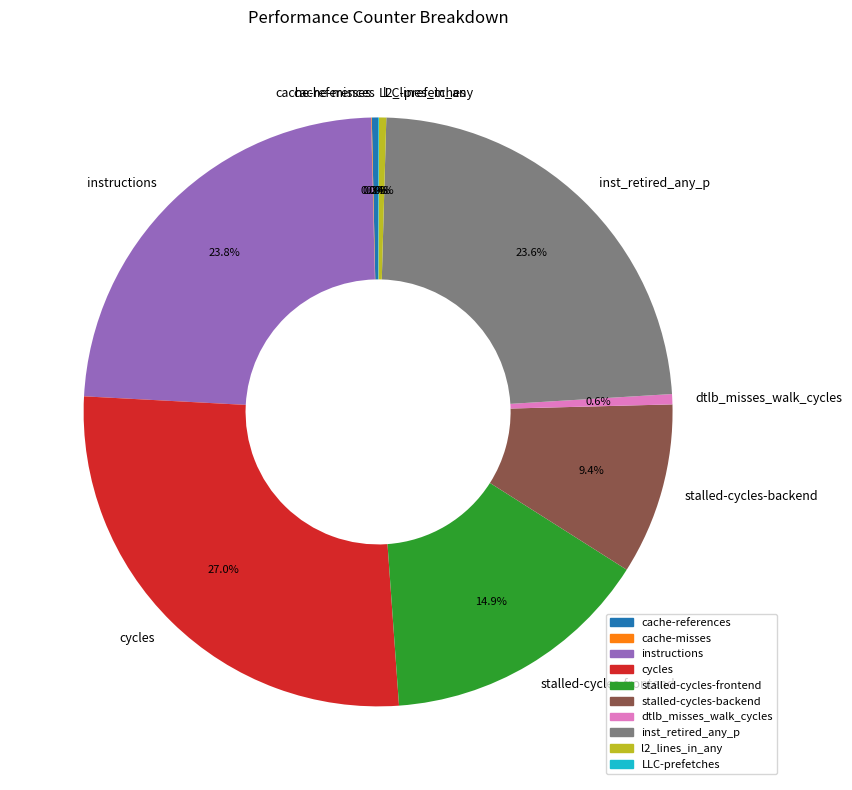

Which category has the biggest portion of the pie?

cycles